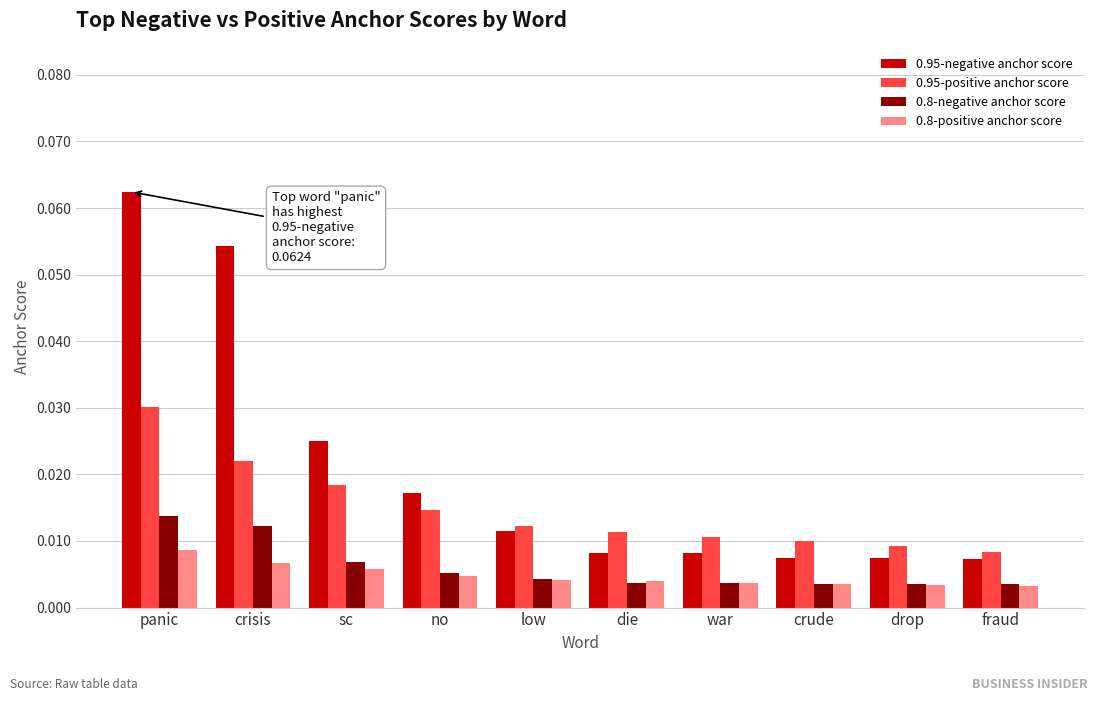

Count the number of data series in this chart.

4